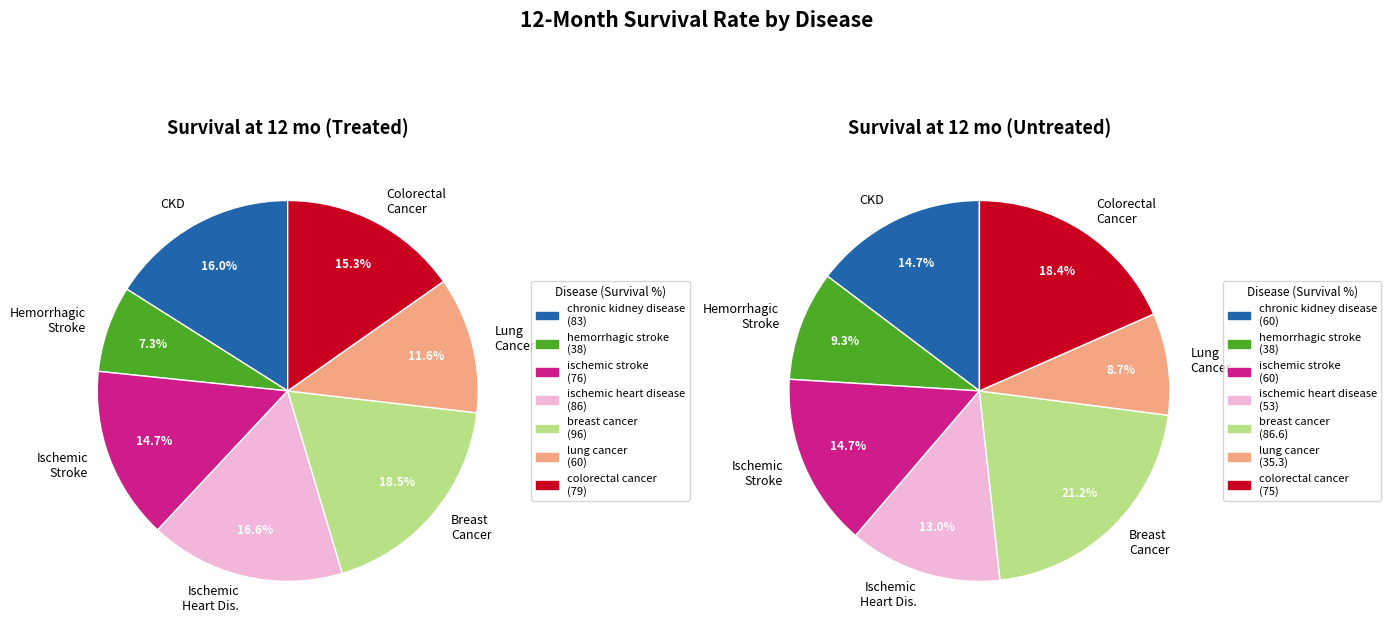

Is colorectal cancer the majority of the pie?

No